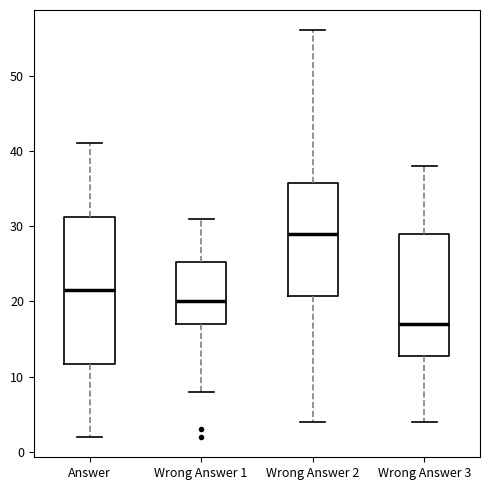

Reading left to right, read every box against the y-axis: the position of its median line, the range the box covers, and the ends of its whiskers. The values are not printed on the chart, so give them approximately, as read against the axis.

Answer: median 22, box 12 to 31, whiskers 2 to 41
Wrong Answer 1: median 20, box 17 to 25, whiskers 8 to 31
Wrong Answer 2: median 29, box 21 to 36, whiskers 4 to 56
Wrong Answer 3: median 17, box 13 to 29, whiskers 4 to 38